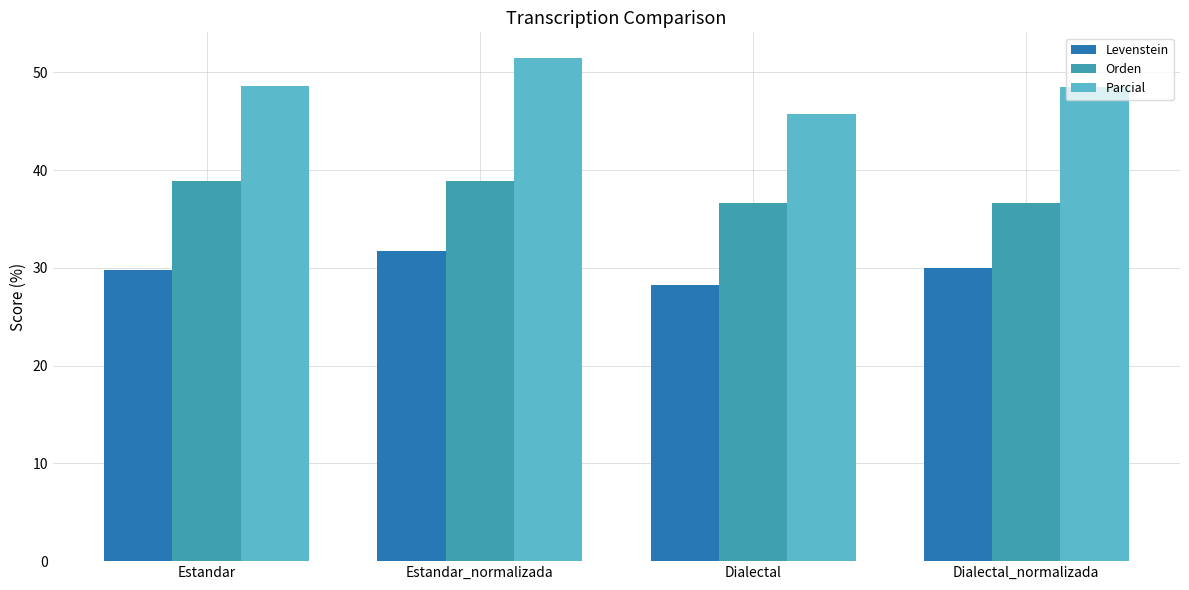

At which label does Orden first exceed 38?

Estandar